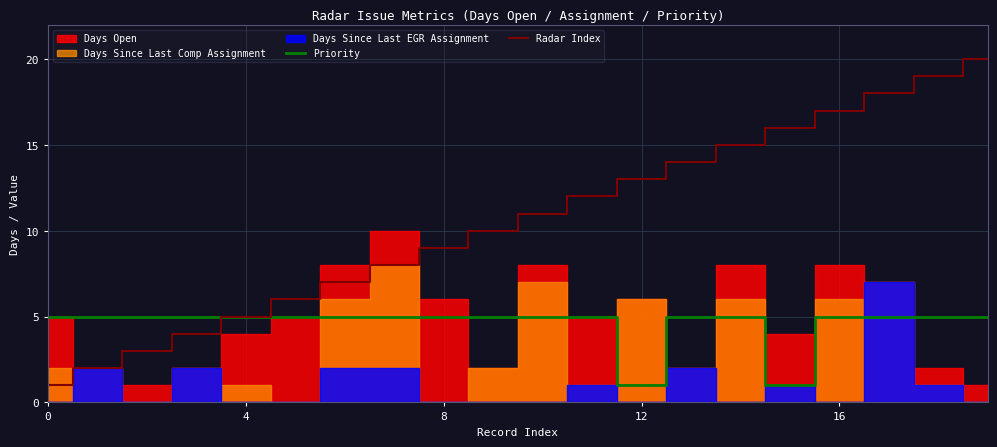

True or false: Radar Index and Priority cross at least once.

False